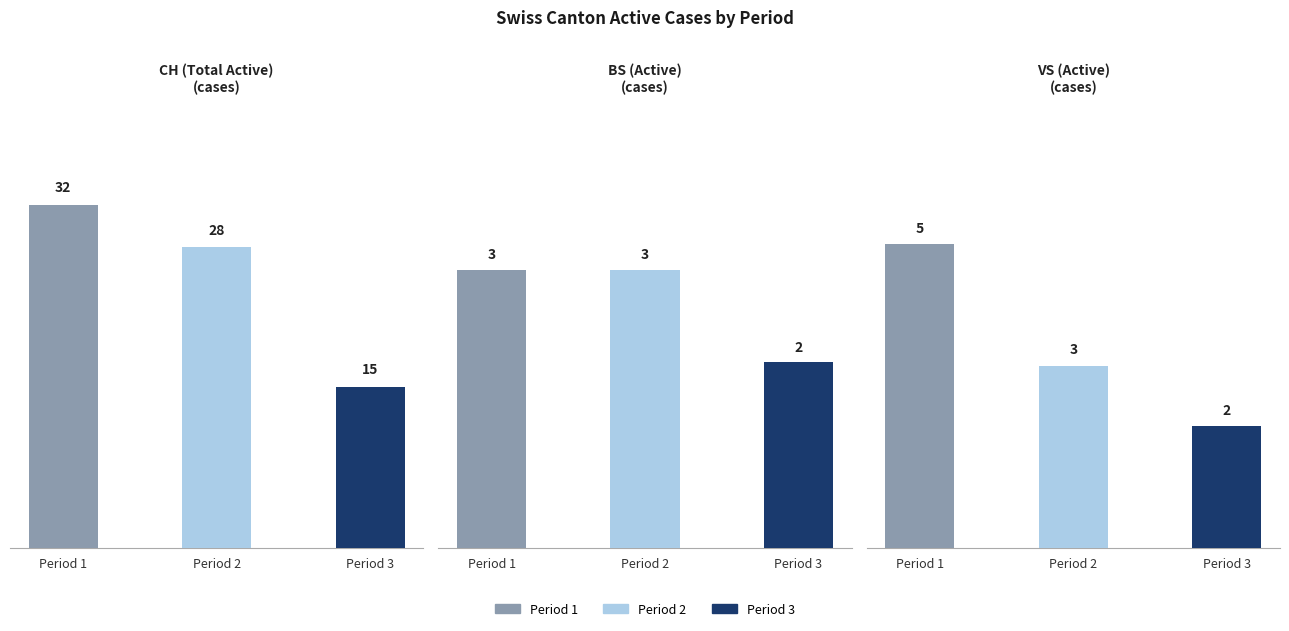

What is the sum of the BS (Active)
(cases) values at Period 3 and Period 2?

5